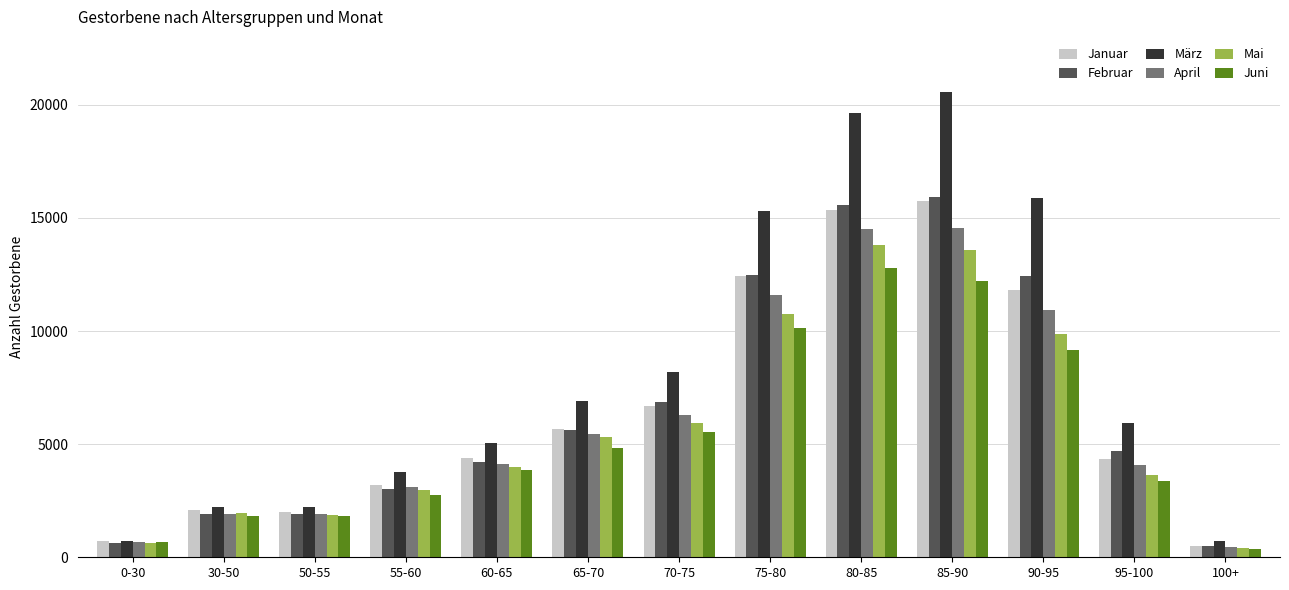

Where does the Februar series first go above 4698?

65-70